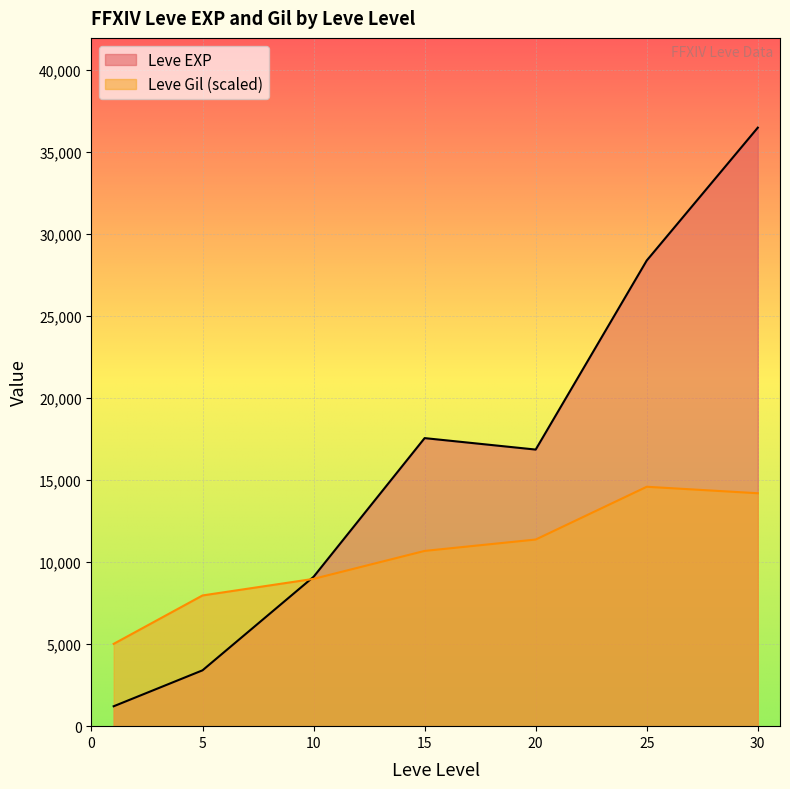

Rank the series by their average value, from lowest to highest.

Leve Gil (scaled), Leve EXP